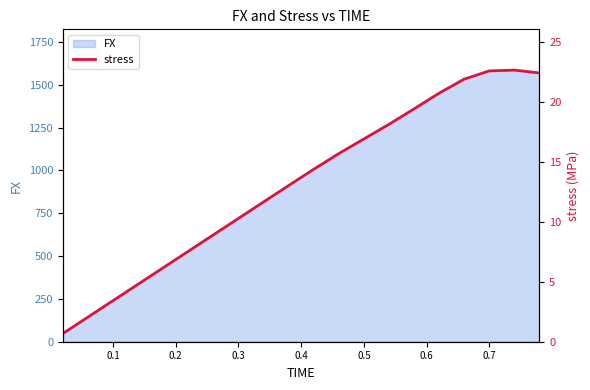

What is the maximum value for FX?

1585.1